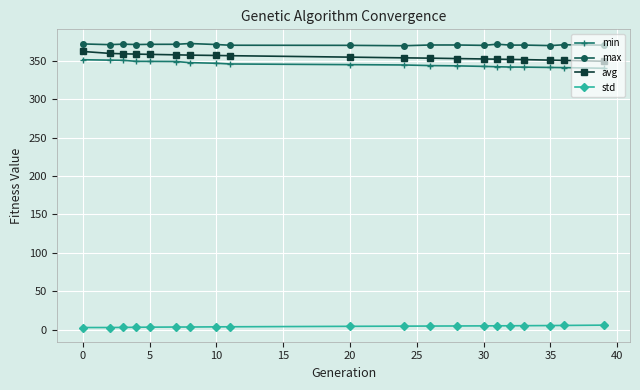

What is the maximum value for min?

351.4